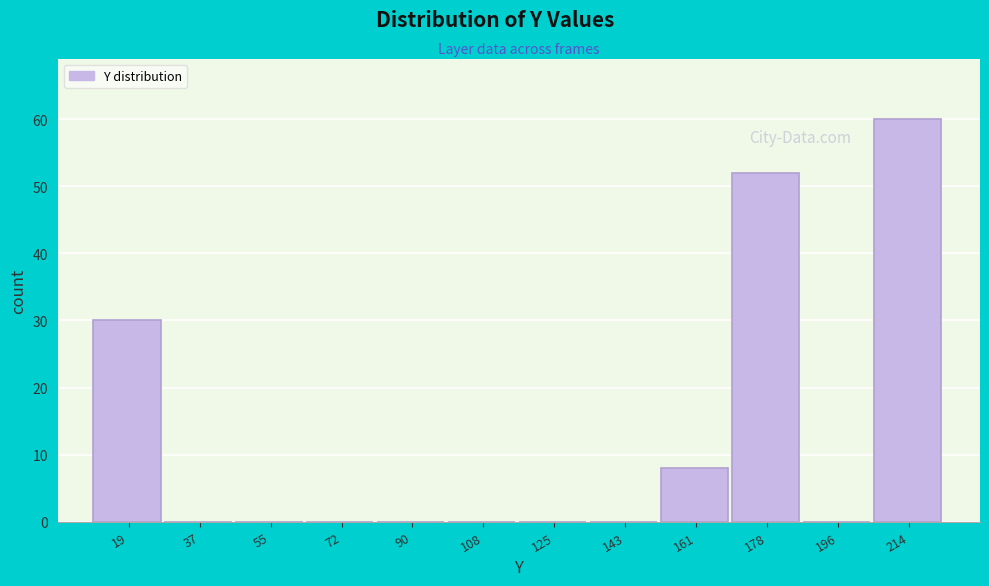

What is the height of the bar covering 12 to 28 on the x-axis? Neither the bar edges nor the heights are printed on the chart, so give them approximately, as read against the axes.

30